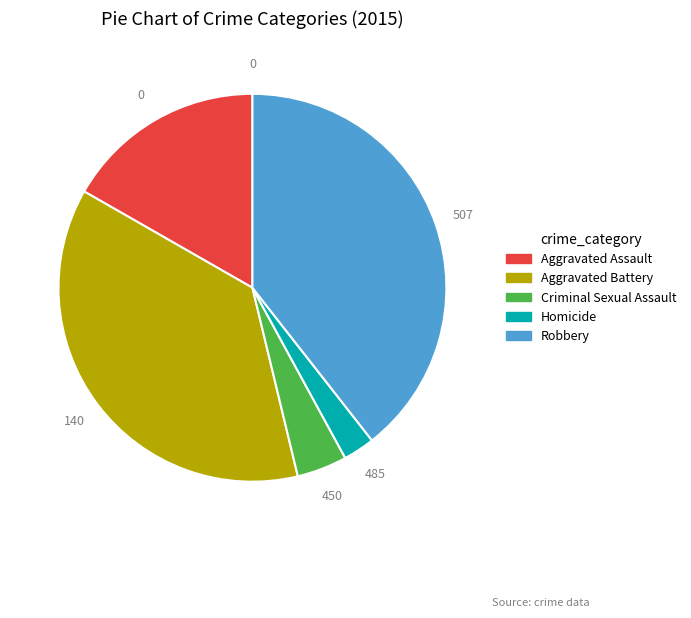

True or false: Aggravated Battery accounts for 37% of the total.

True